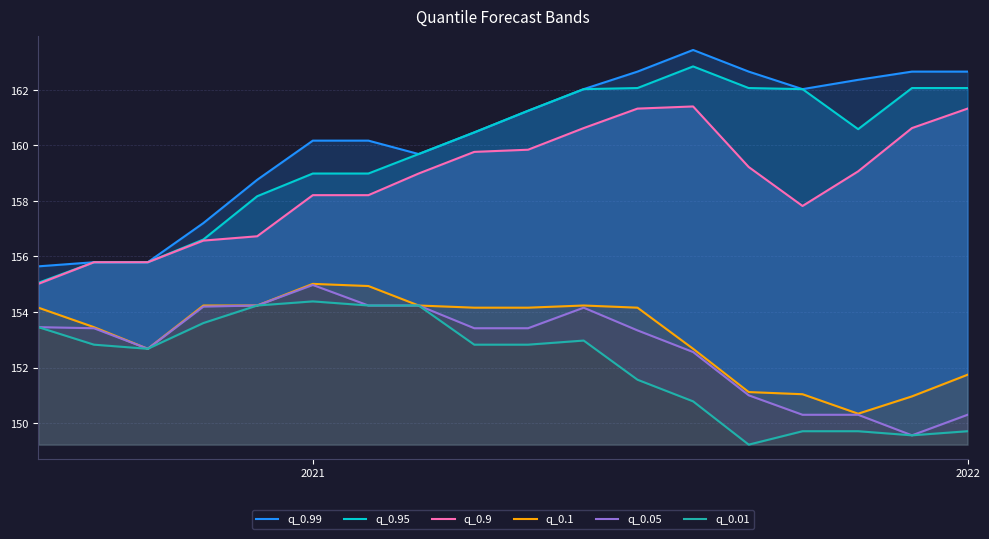

What is the minimum value shown in the chart?

149.2